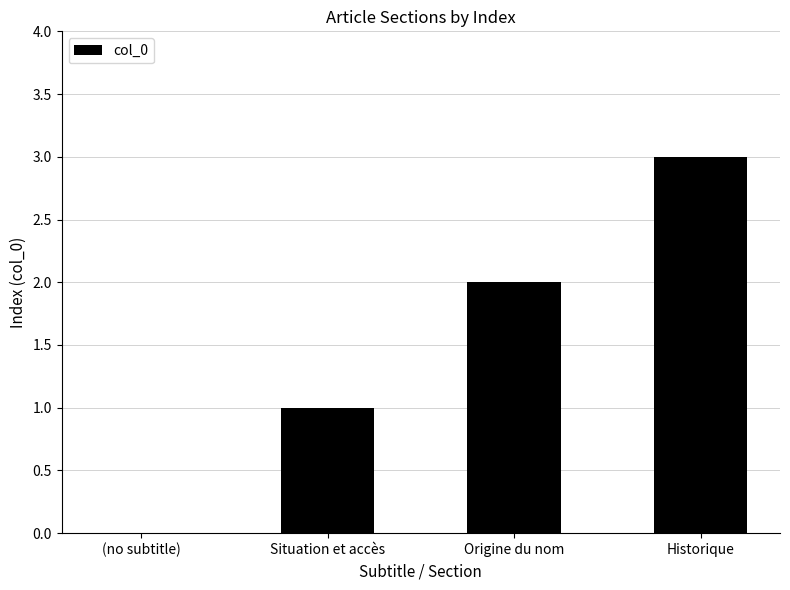

What is the difference between the values at (no subtitle) and Origine du nom?

2